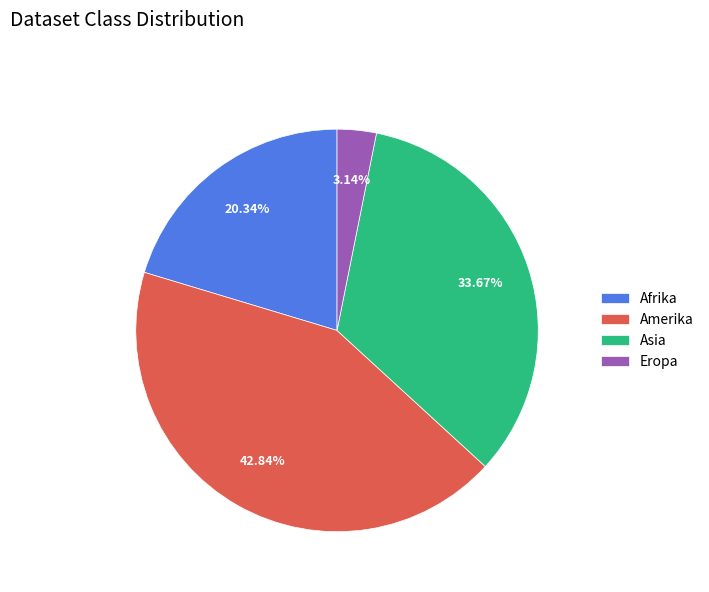

To the nearest percent, what is the difference between the Asia and Afrika slice percentages?

13%